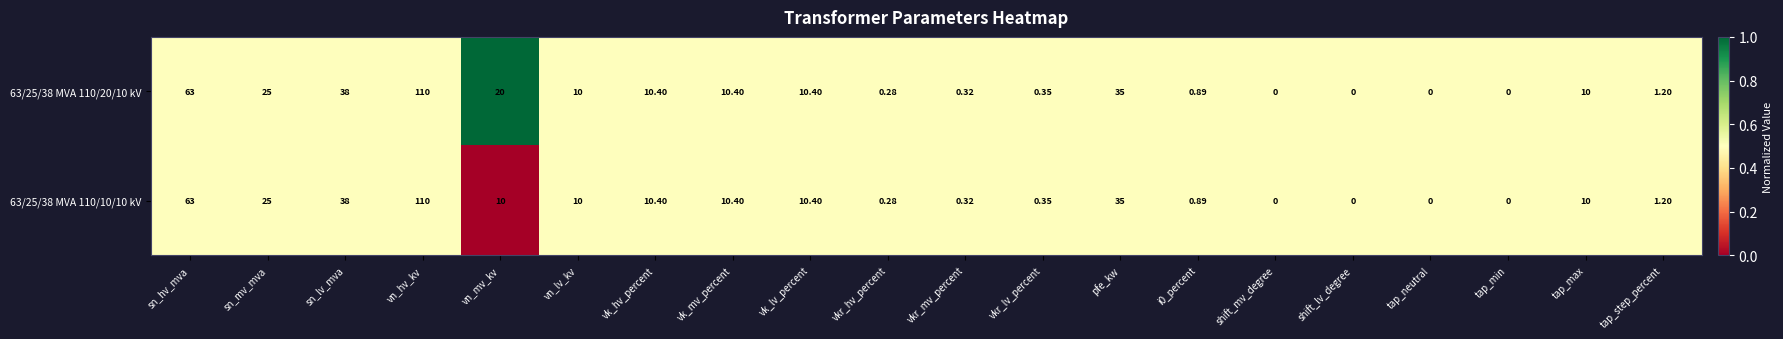

Which category has the highest value in the 63/25/38 MVA 110/20/10 kV series?

vn_hv_kv